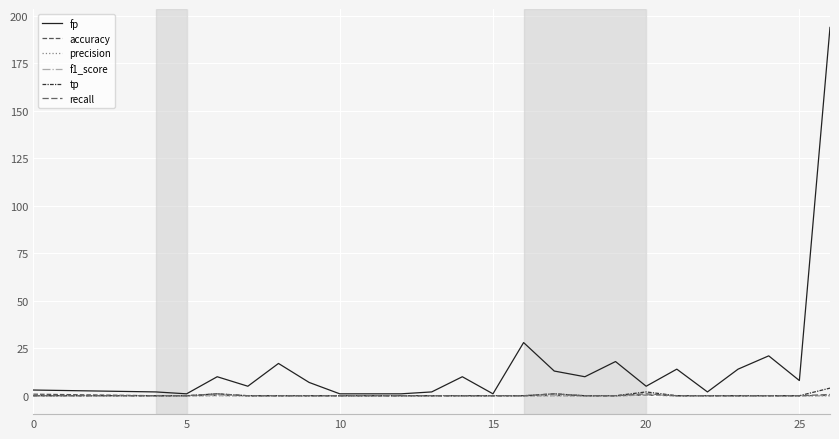

Where is accuracy nearest to the value 0?

5